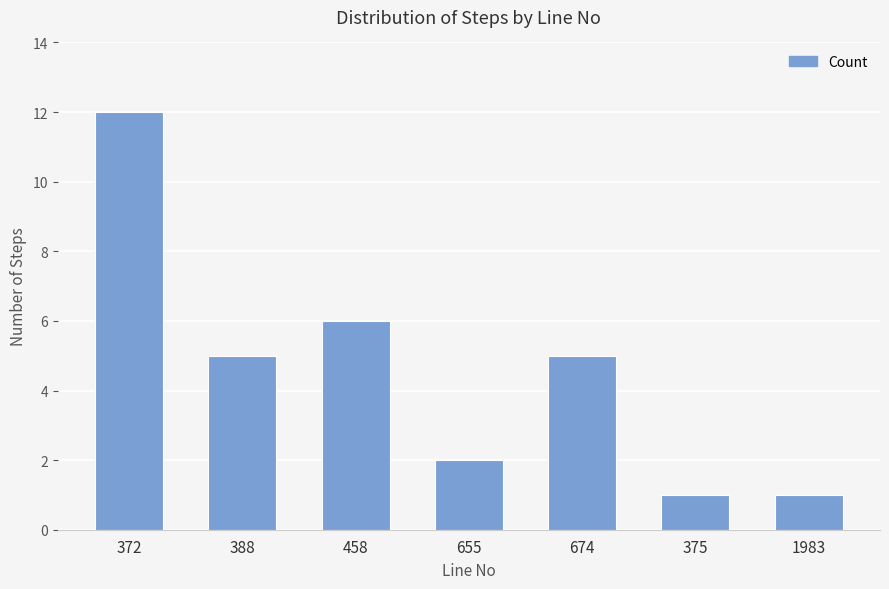

Which has a higher value, 458 or 372?

372